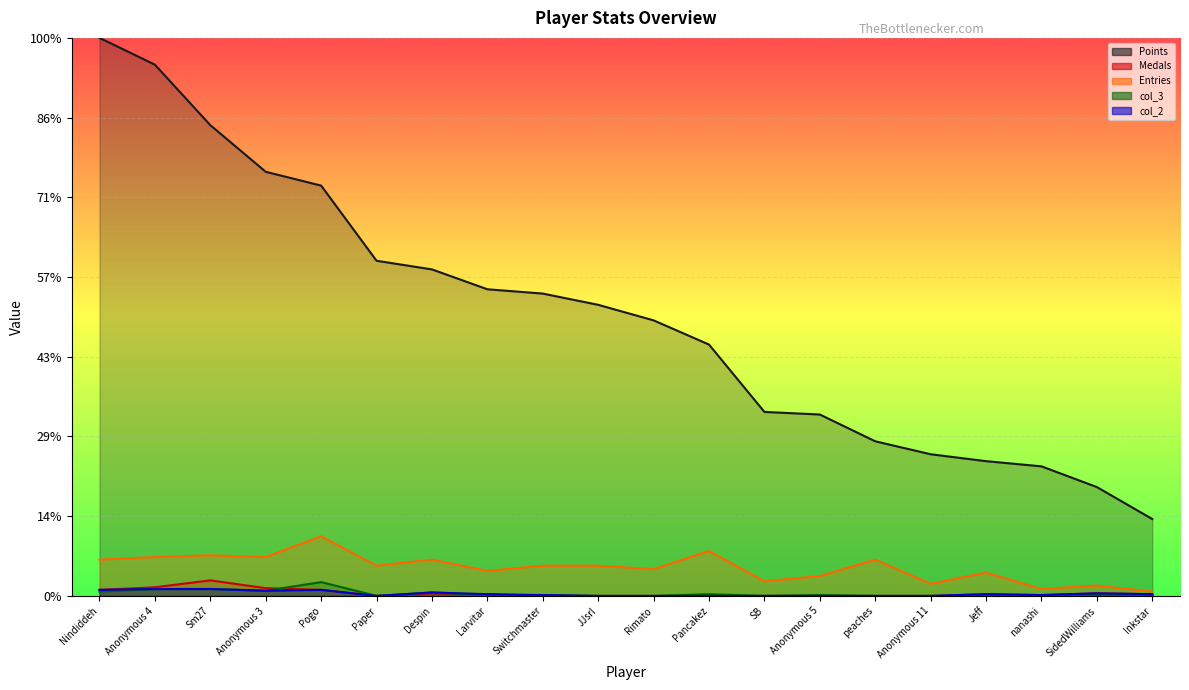

What is the sum of all col_3 values?

59.6